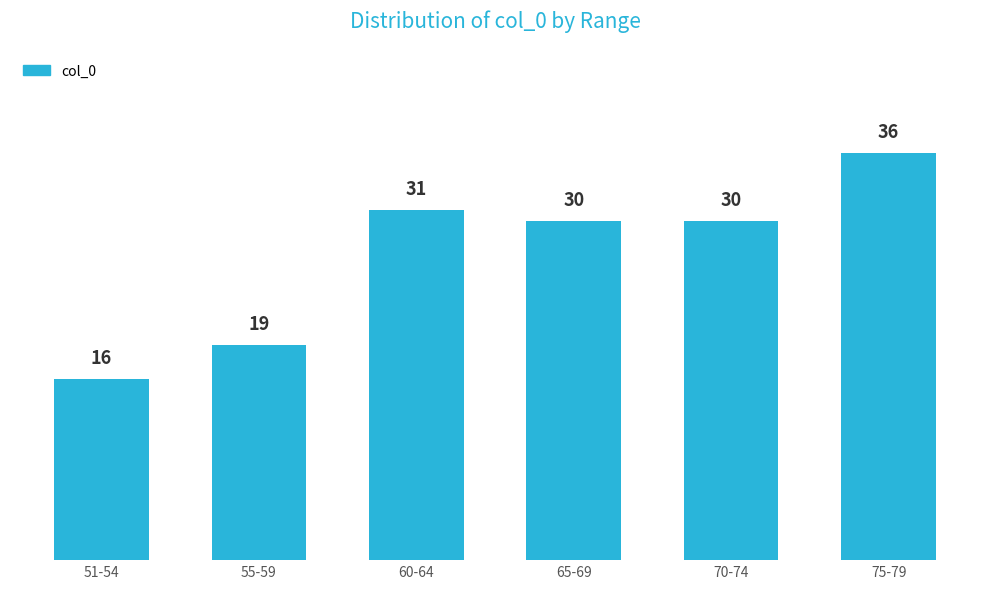

Reading left to right, extract all data points from this chart.

51-54=16	55-59=19	60-64=31	65-69=30	70-74=30	75-79=36